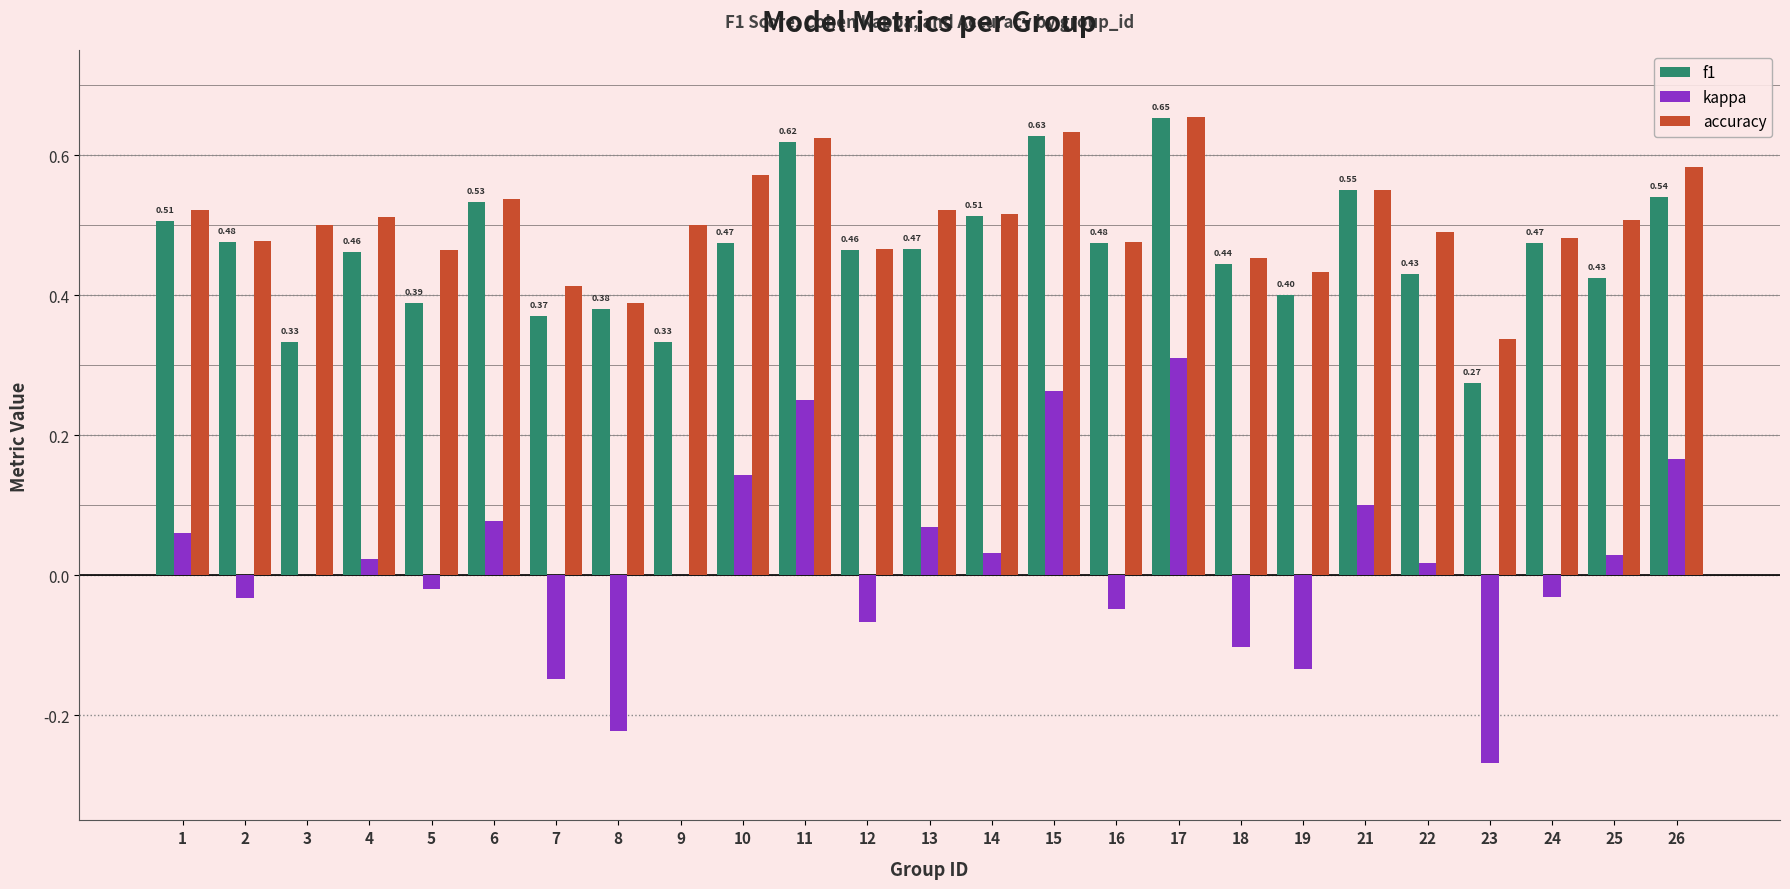

What is the sum of all f1 values?

11.6